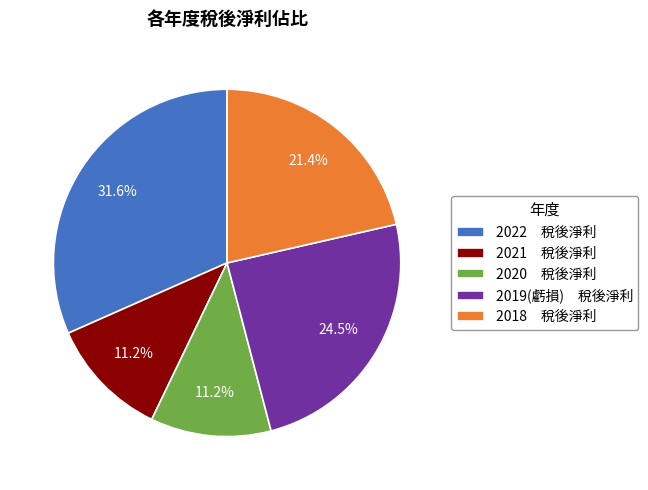

Does 2022 稅後淨利 represent more than half of the total?

No